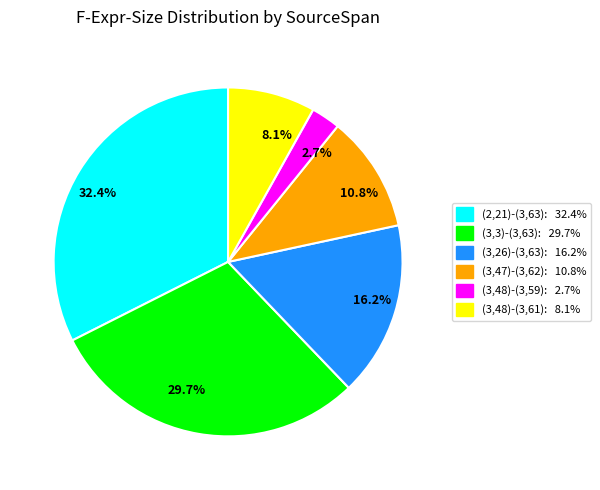

Approximately how many times larger is the value at 10.8% compared to 2.7%?

4.0